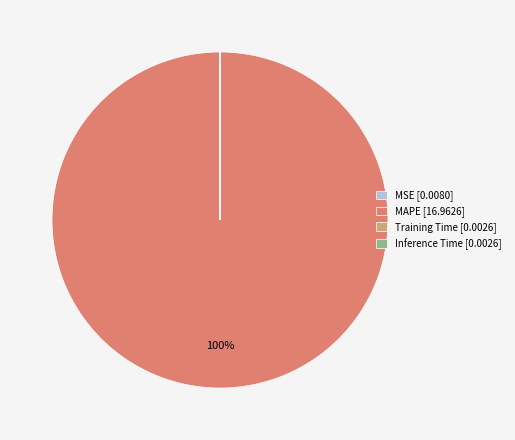

True or false: MAPE [16.9626] accounts for 89% of the total.

False